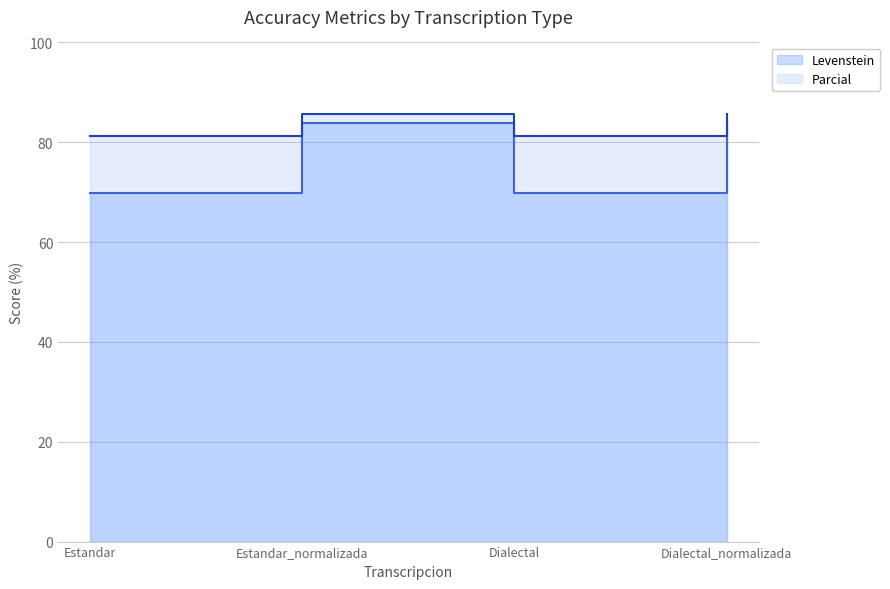

What is the average value of the Levenstein series?

76.8